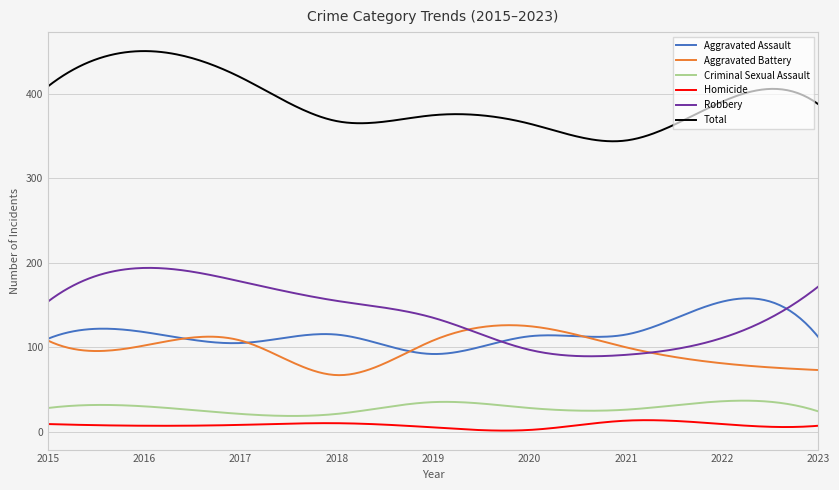

True or false: Robbery and Criminal Sexual Assault cross at least once.

False